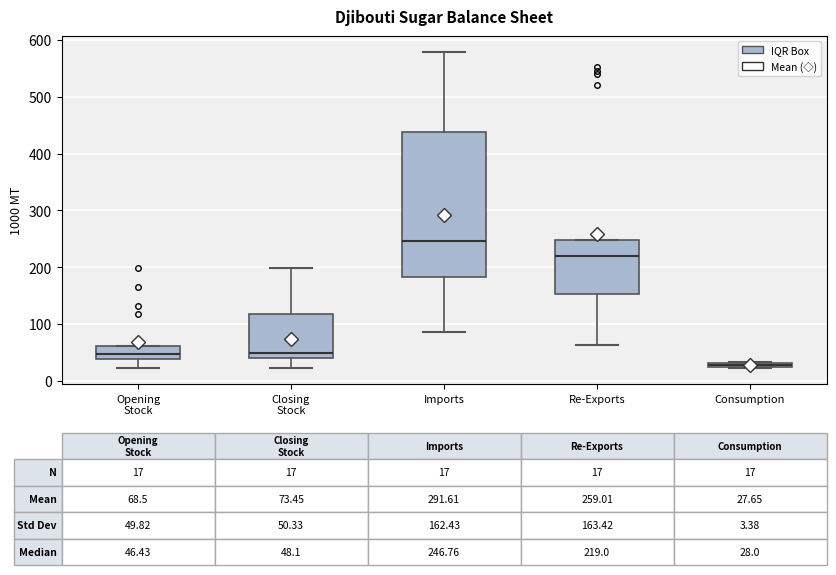

Which box has the highest median line?

Imports